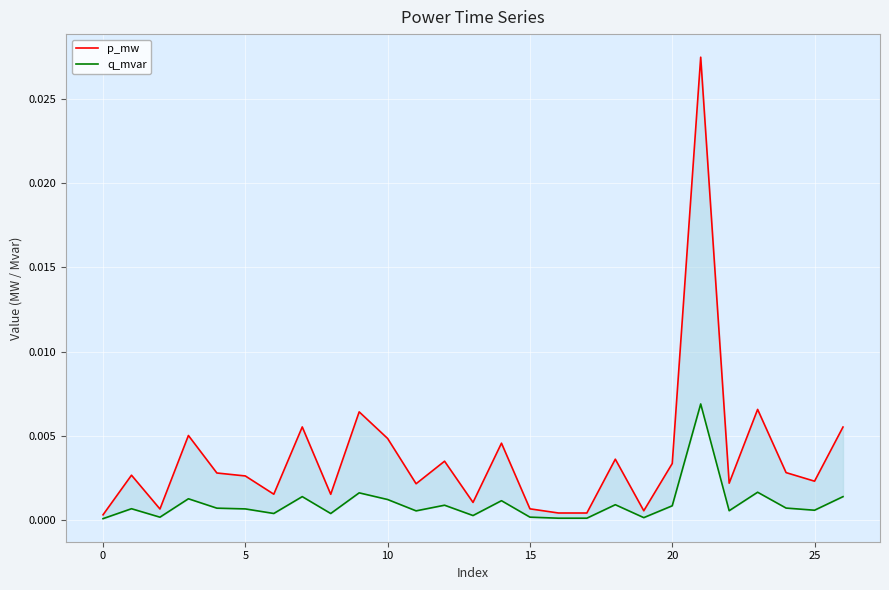

At 11, list the series in order from smallest to largest.

q_mvar, p_mw